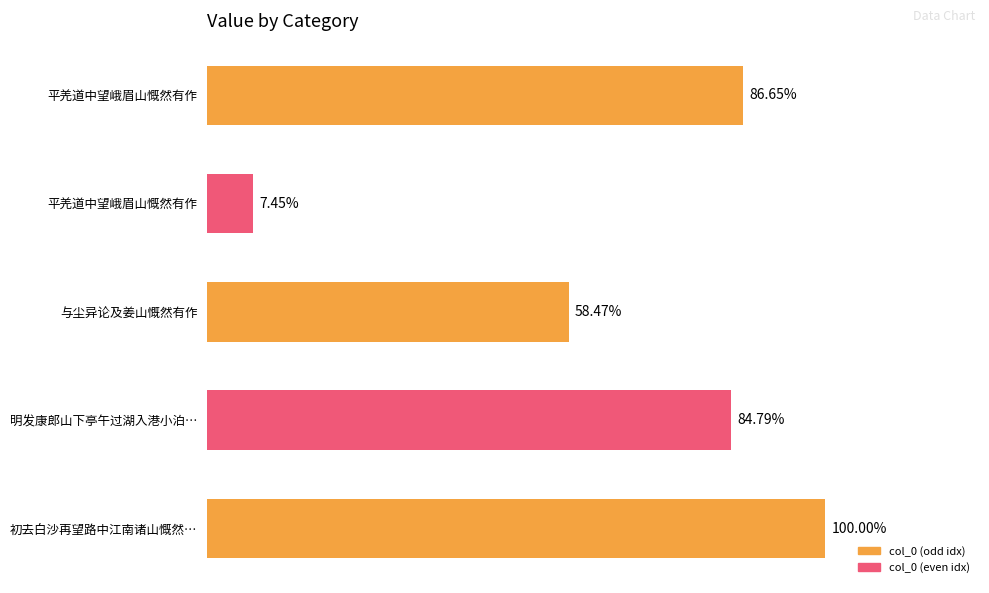

Are the bars horizontal?

Yes